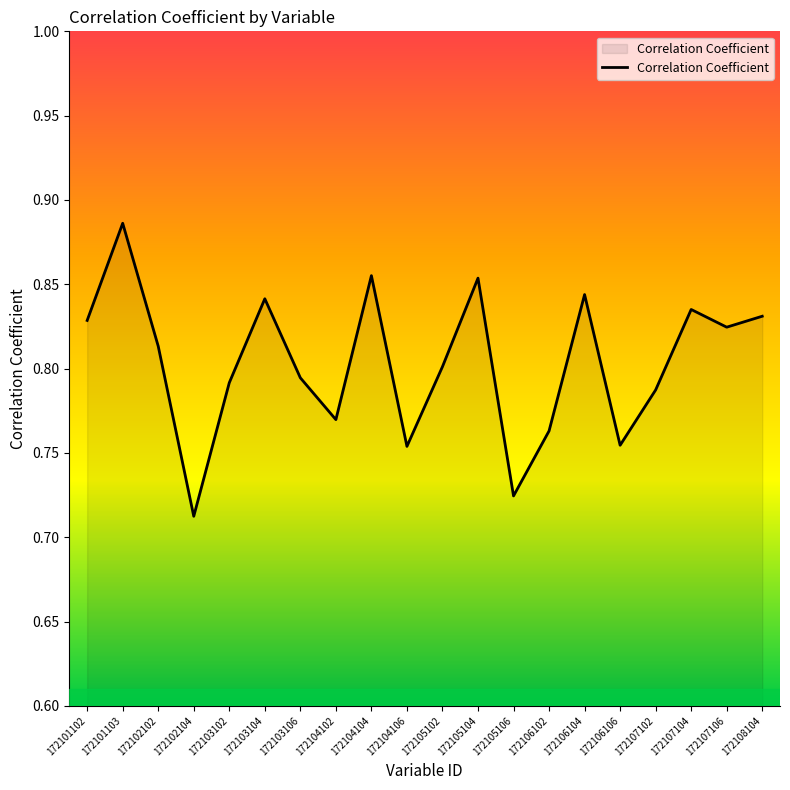

What is the difference between the maximum and second lowest values?

0.2